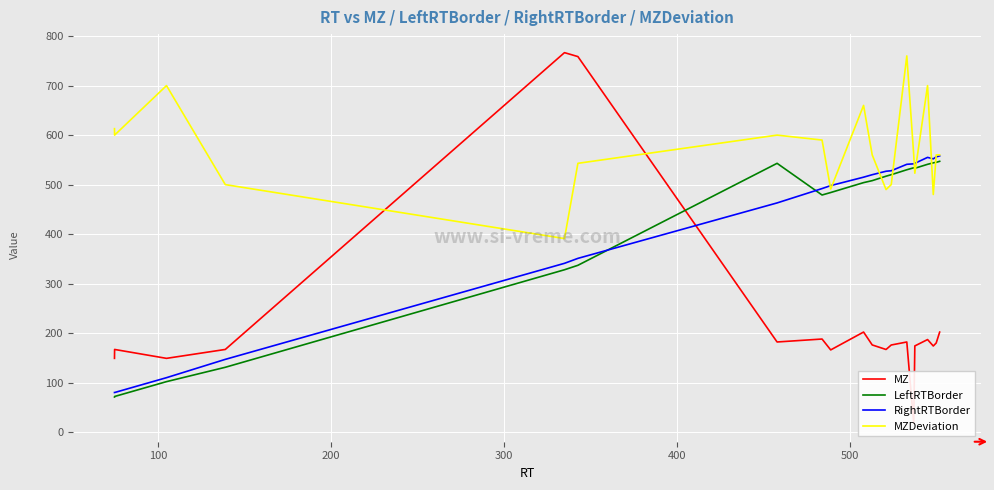

What are all the series names shown in the legend?

MZ, LeftRTBorder, RightRTBorder, MZDeviation